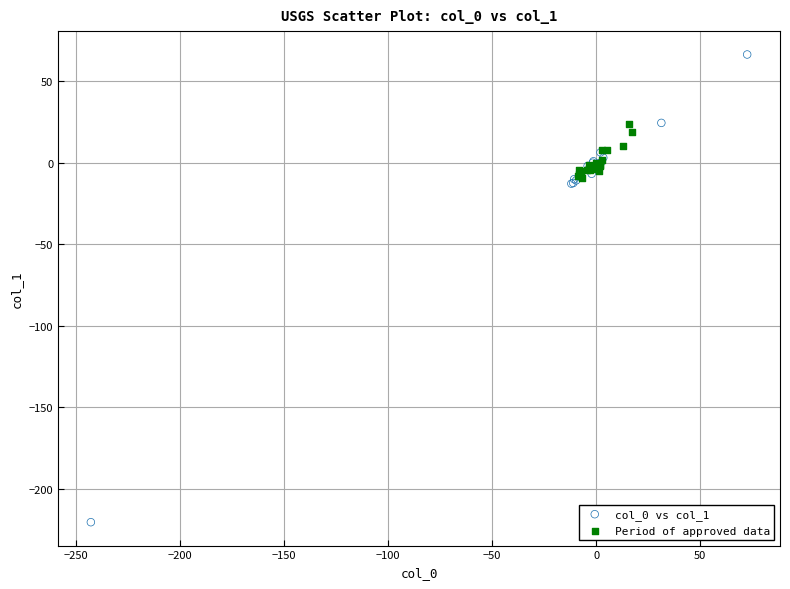

Which series contains the highest Y value?

col_0 vs col_1